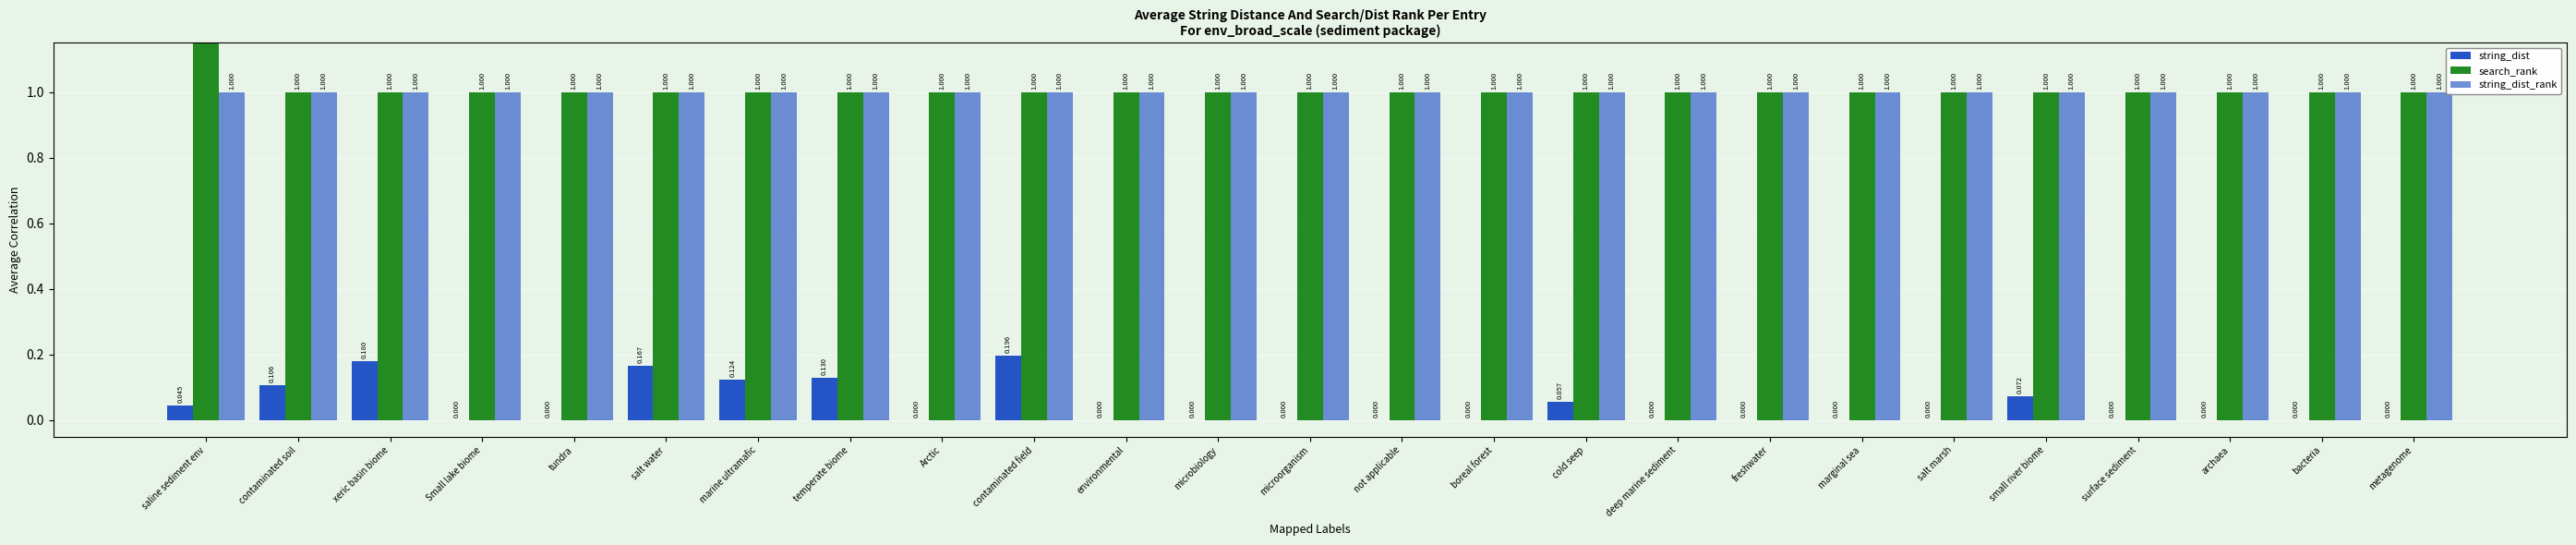

Which series has the largest range (max minus min)?

search_rank